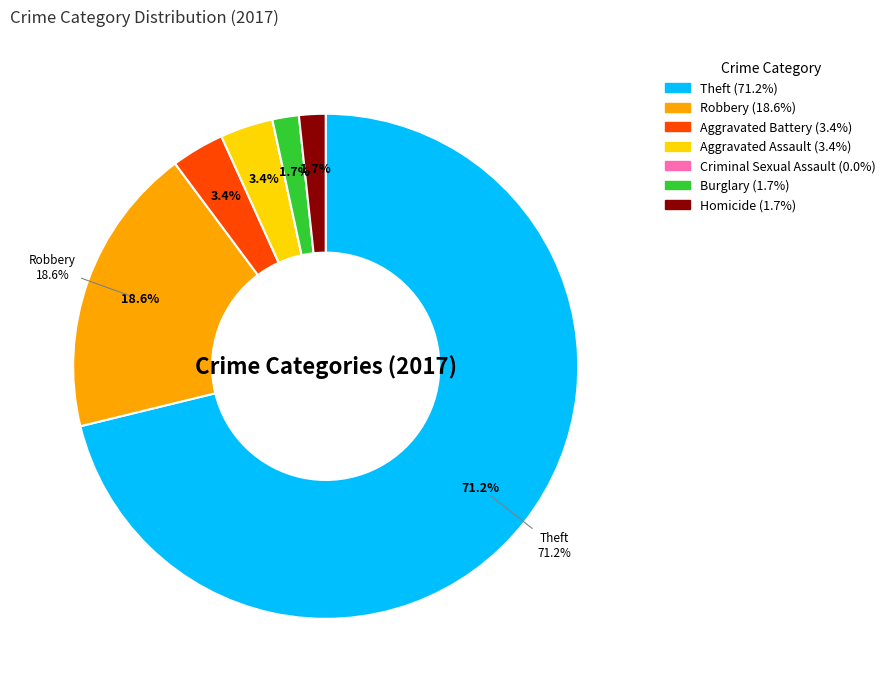

To the nearest percent, what is the average slice percentage?

14%